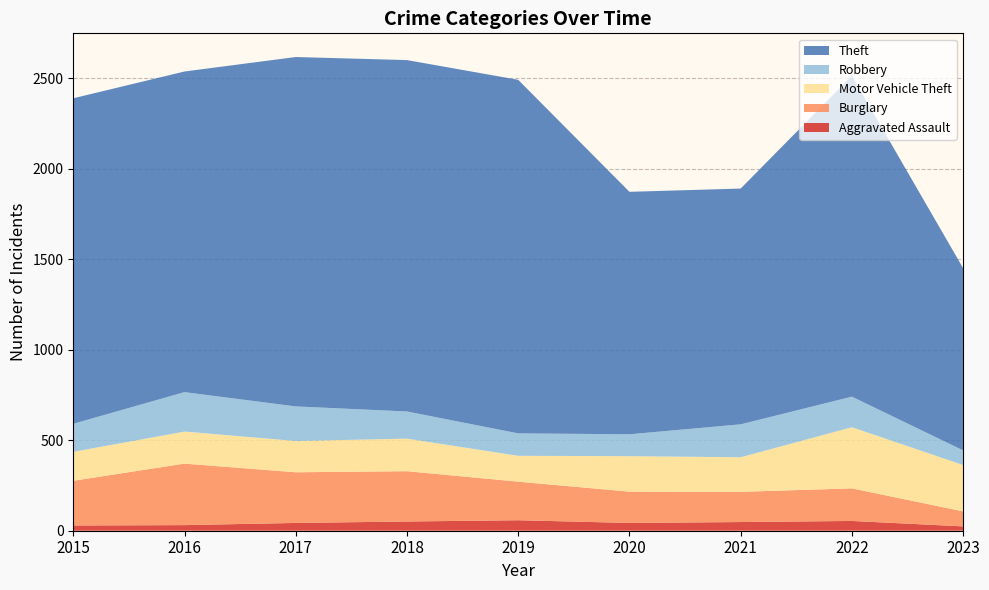

Reading left to right, transcribe all the data shown in this chart.

Aggravated Assault: 2015=29	2016=31	2017=43	2018=51	2019=58	2020=43	2021=48	2022=54	2023=24
Burglary: 2015=247	2016=340	2017=280	2018=278	2019=213	2020=173	2021=167	2022=180	2023=83
Motor Vehicle Theft: 2015=160	2016=177	2017=173	2018=180	2019=143	2020=196	2021=191	2022=338	2023=256
Robbery: 2015=155	2016=218	2017=191	2018=150	2019=124	2020=121	2021=182	2022=169	2023=81
Theft: 2015=1799	2016=1772	2017=1931	2018=1942	2019=1954	2020=1340	2021=1303	2022=1773	2023=1007